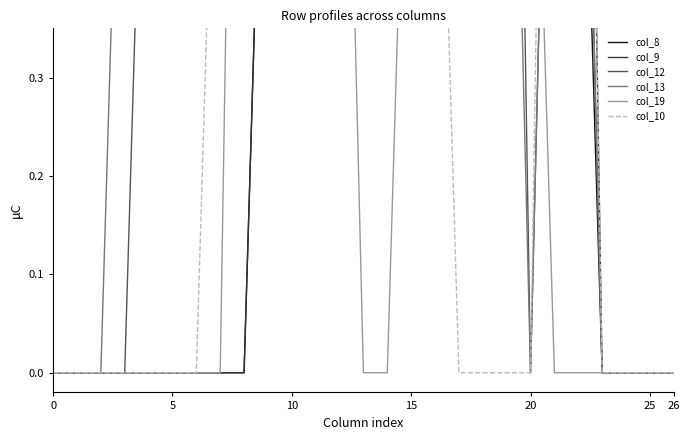

Which has a higher value, 14 or 19?

14